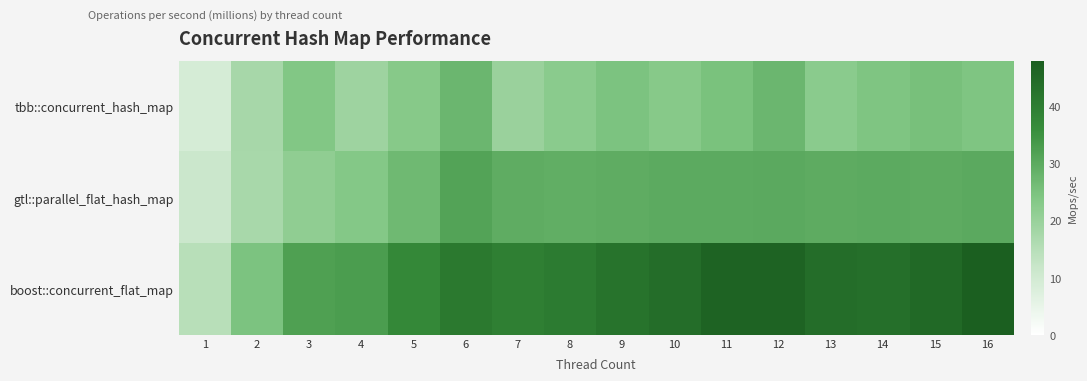

Reading left to right, transcribe all the data shown in this chart.

tbb::concurrent_hash_map: 1=9.1	2=17.5	3=23.8	4=19.1	5=23.0	6=27.5	7=19.8	8=22.3	9=24.7	10=22.9	11=25.0	12=27.4	13=22.3	14=24.3	15=25.3	16=24.3
gtl::parallel_flat_hash_map: 1=11.3	2=17.3	3=21.5	4=23.3	5=26.9	6=31.5	7=29.6	8=29.1	9=29.5	10=29.8	11=29.9	12=30.2	13=29.8	14=29.8	15=29.7	16=30.1
boost::concurrent_flat_map: 1=14.6	2=24.6	3=32.1	4=32.7	5=37.4	6=41.2	7=39.6	8=40.6	9=42.6	10=43.9	11=46.6	12=46.5	13=44.0	14=43.7	15=45.2	16=47.6